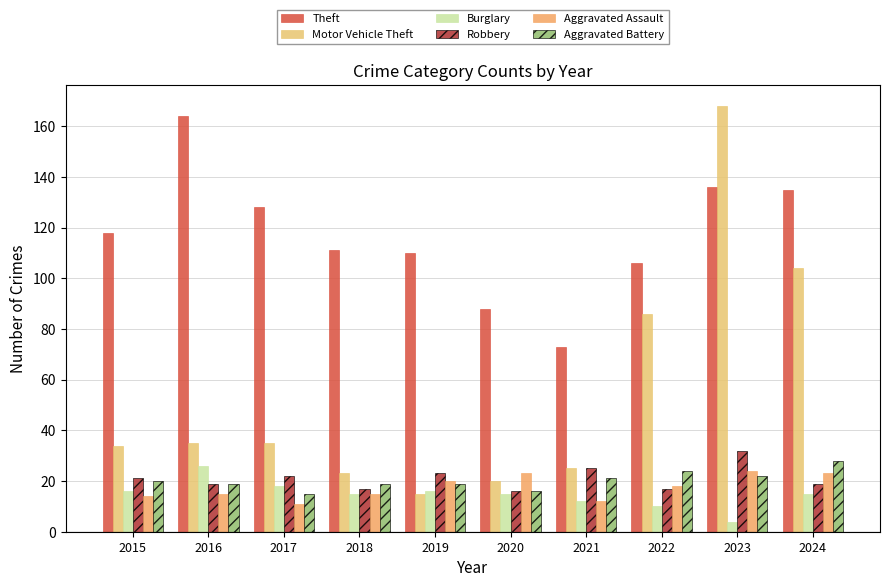

At how many categories does at least one series exceed 130?

3